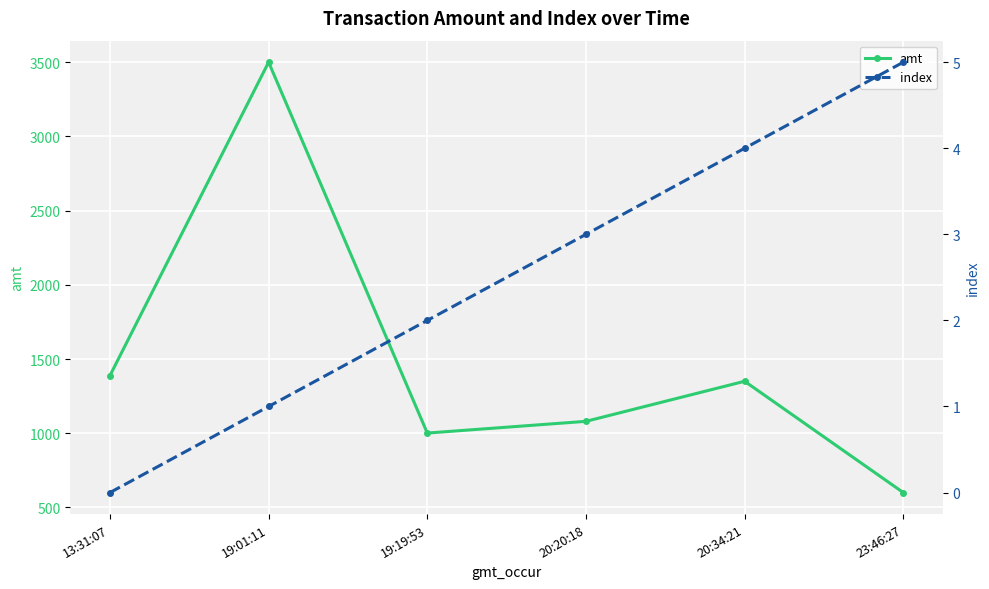

List the labels in order of index value, smallest first.

13:31:07, 19:01:11, 19:19:53, 20:20:18, 20:34:21, 23:46:27